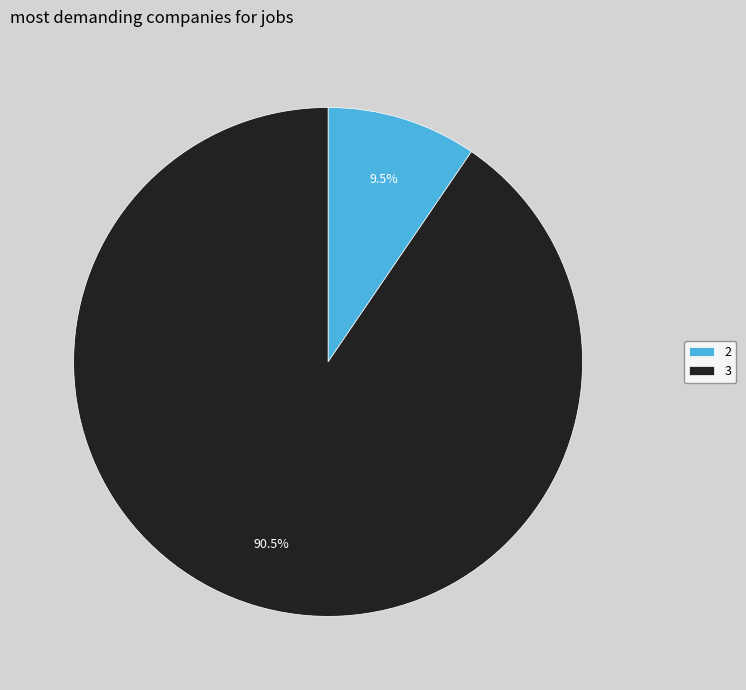

Is there any slice that represents more than half of the pie?

Yes